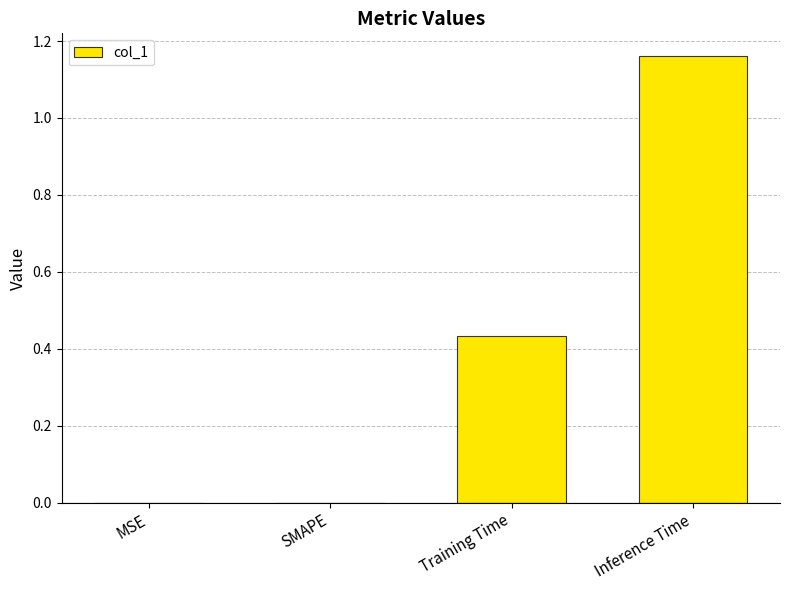

What is the sum of the values at Inference Time and Training Time?

1.6